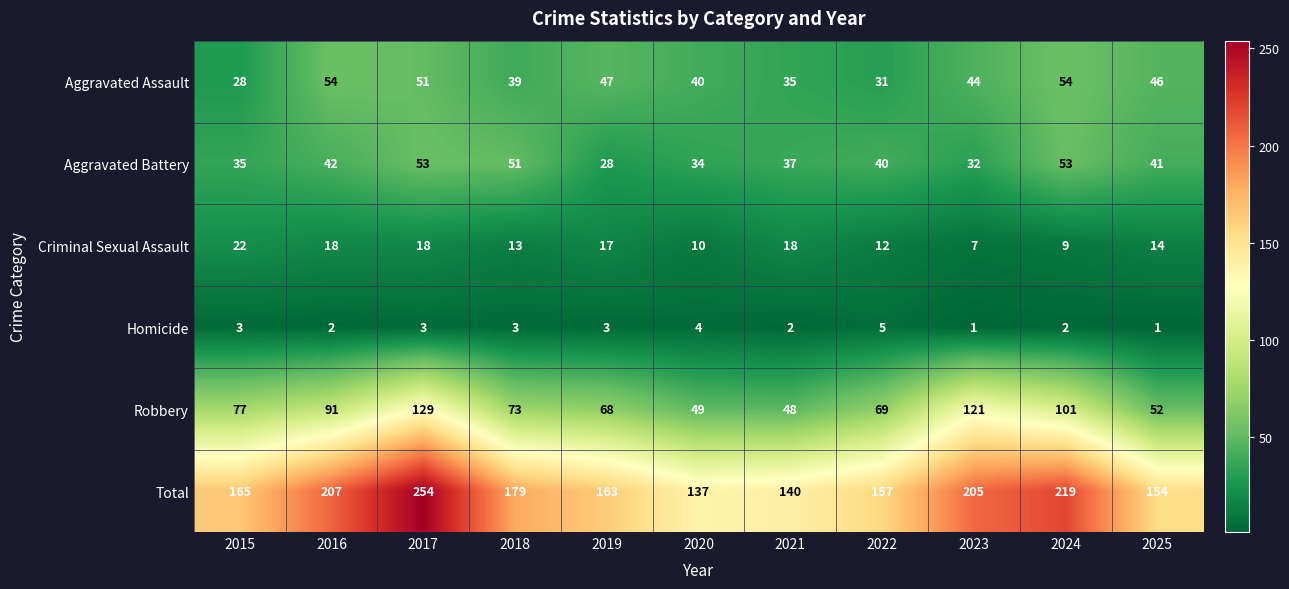

How many distinct data groups are displayed?

6